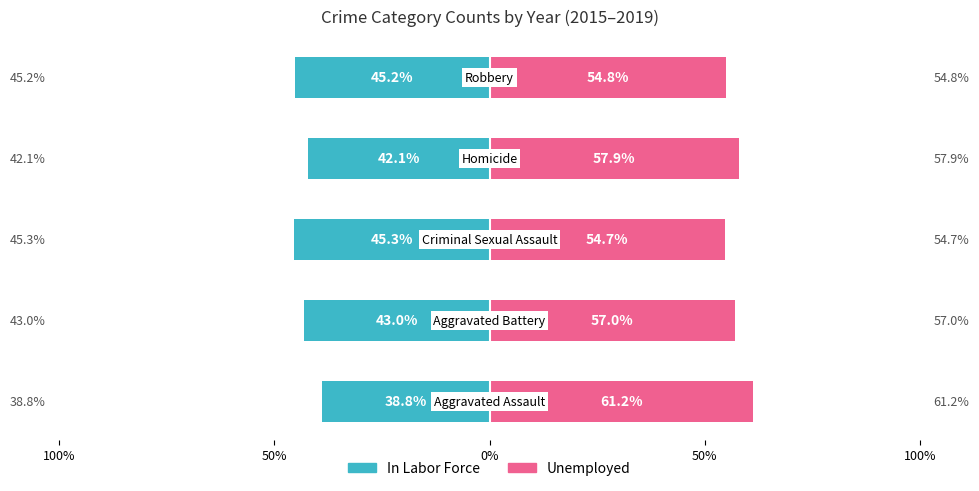

Which series has the largest total across all categories?

Unemployed